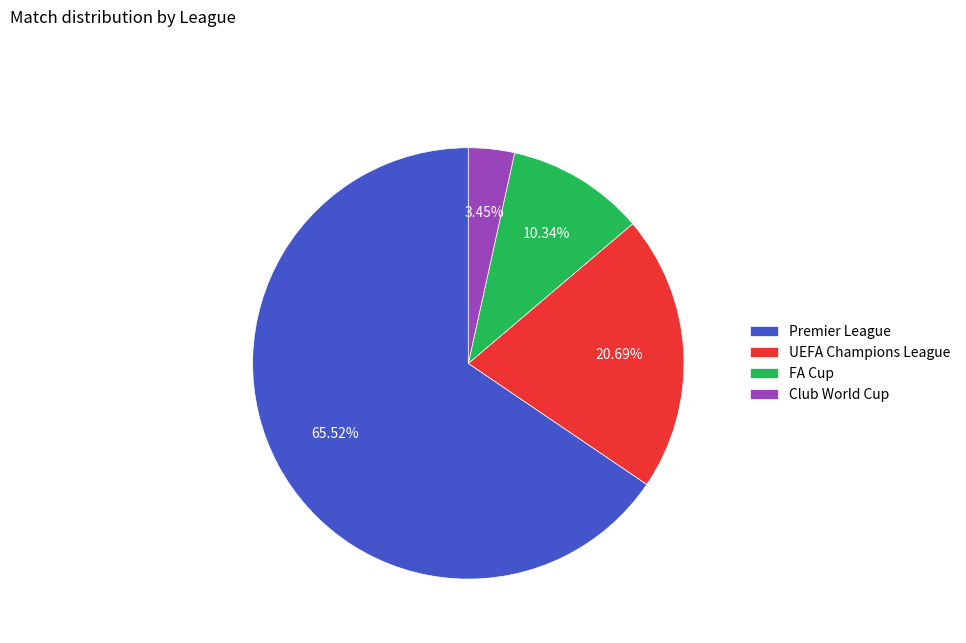

To the nearest percent, what is the combined percentage of UEFA Champions League and Premier League?

86%